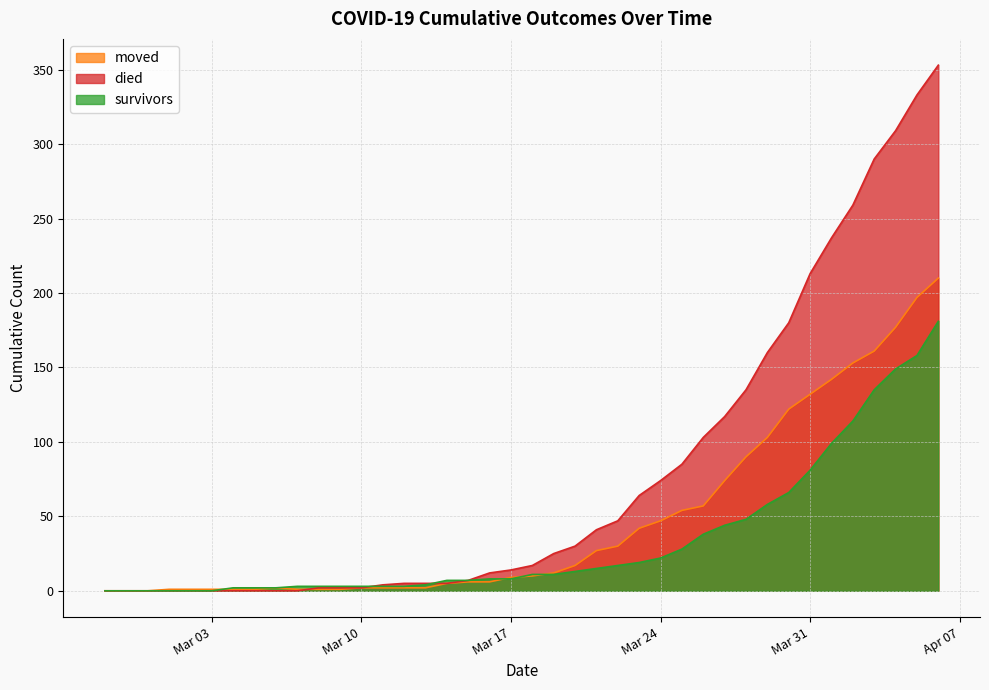

The value of survivors at 2020-03-29 is 95. True or false?

False